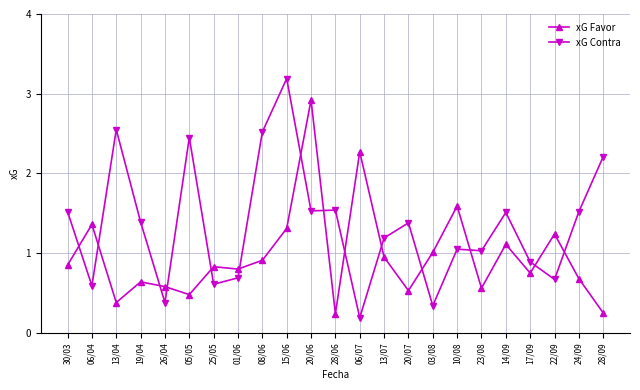

At how many categories does at least one series exceed 0?

23